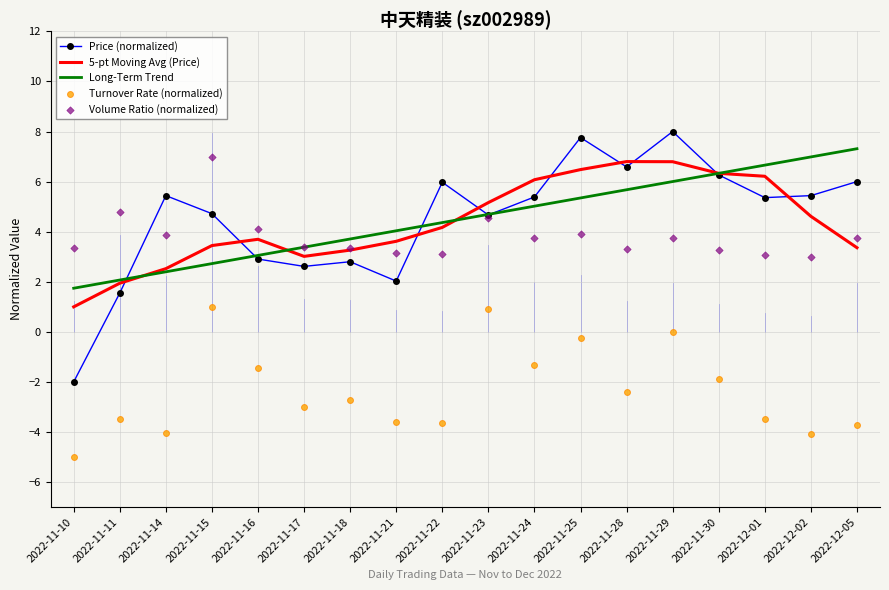

Is the value of Long-Term Trend at 2022-12-02 greater than the value of Volume Ratio (normalized) at 2022-11-24?

Yes